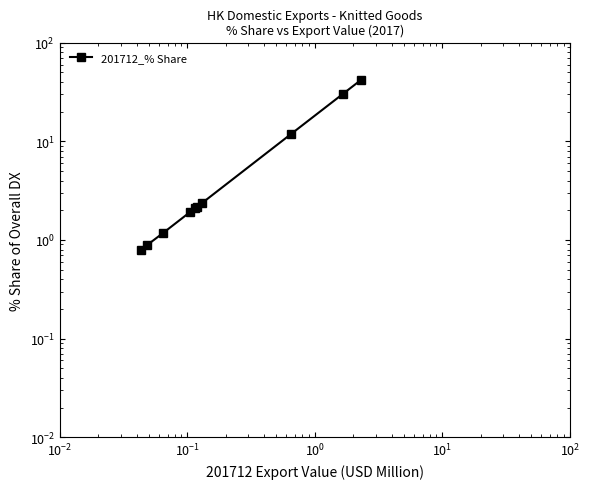

What is the value of the 2nd point from the left?

0.9